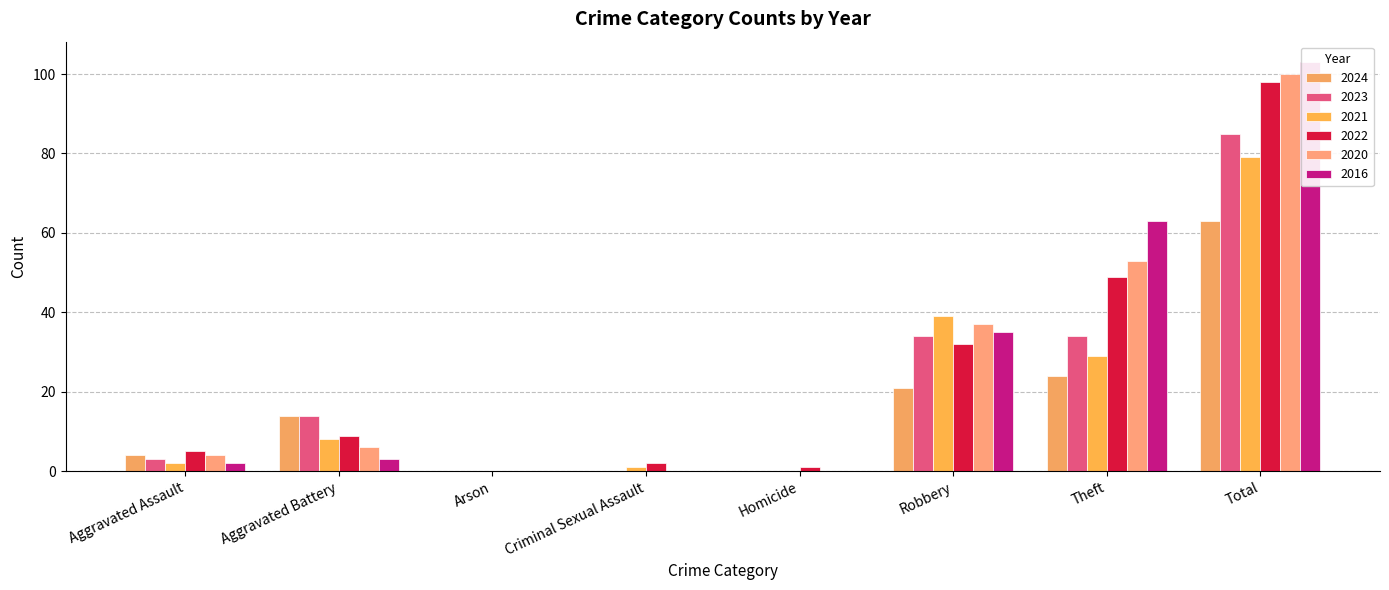

At which category is the sum across all series the highest?

Total